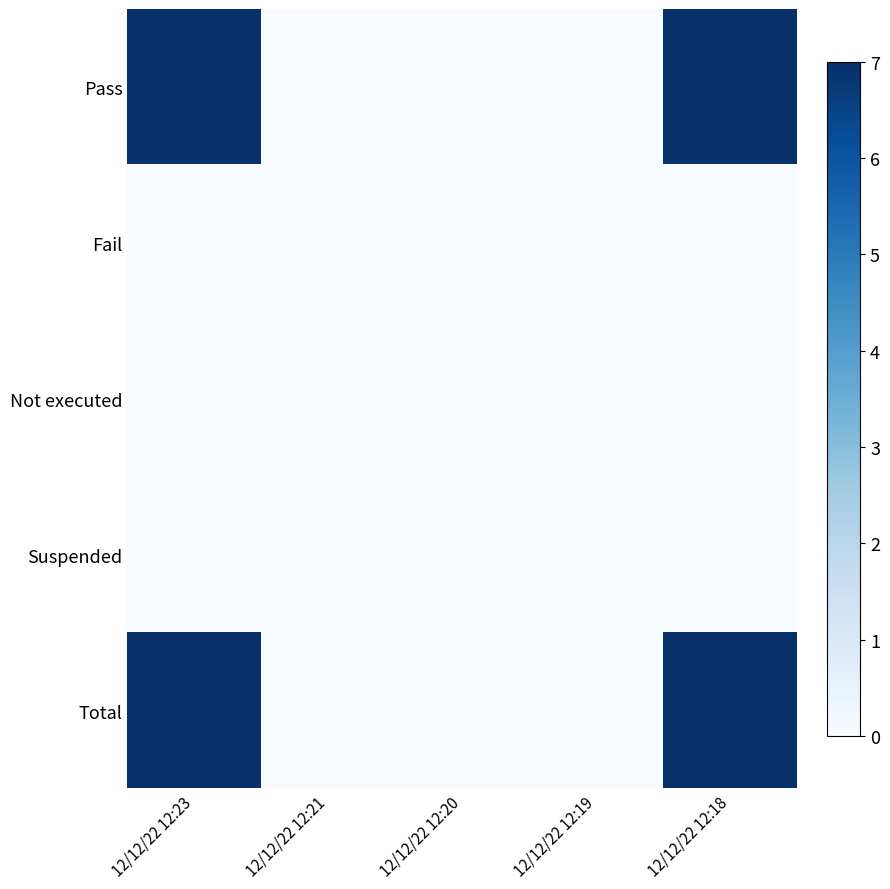

At which category is the sum across all series the highest?

12/12/22 12:23